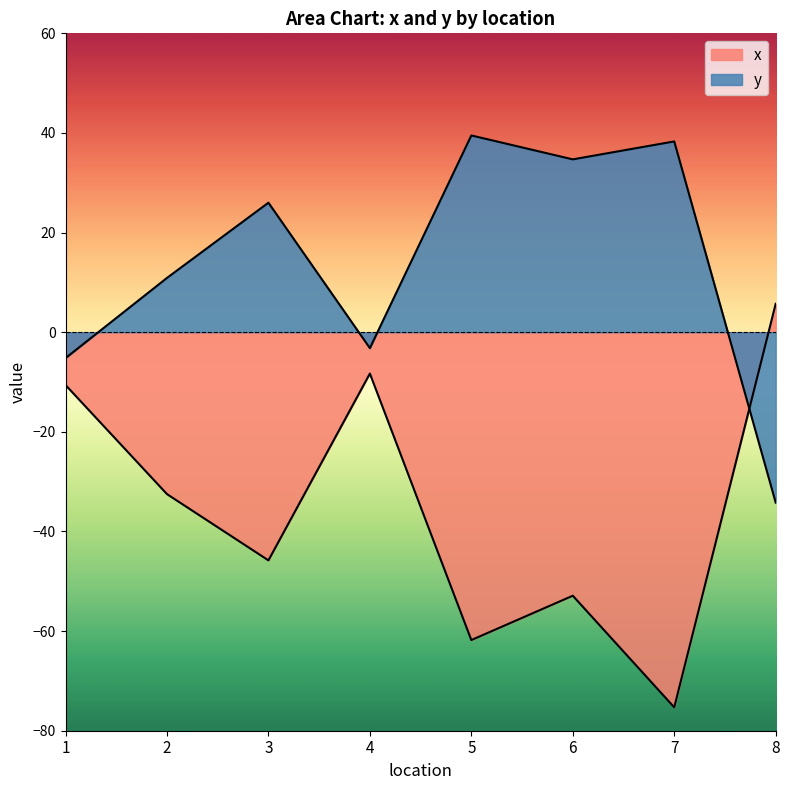

Count the number of categories in the chart.

8